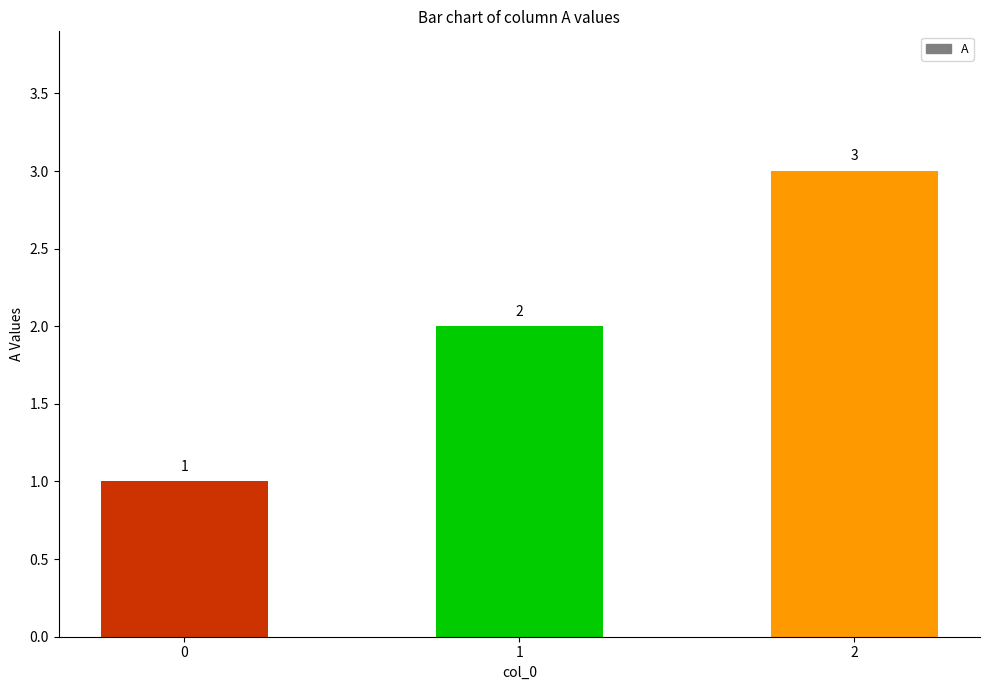

What is the value of the 2nd bar from the left?

2